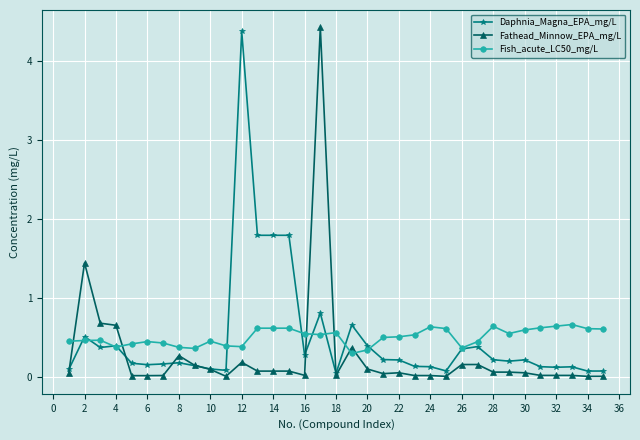

What is the lowest value of the Fish_acute_LC50_mg/L series?

0.3